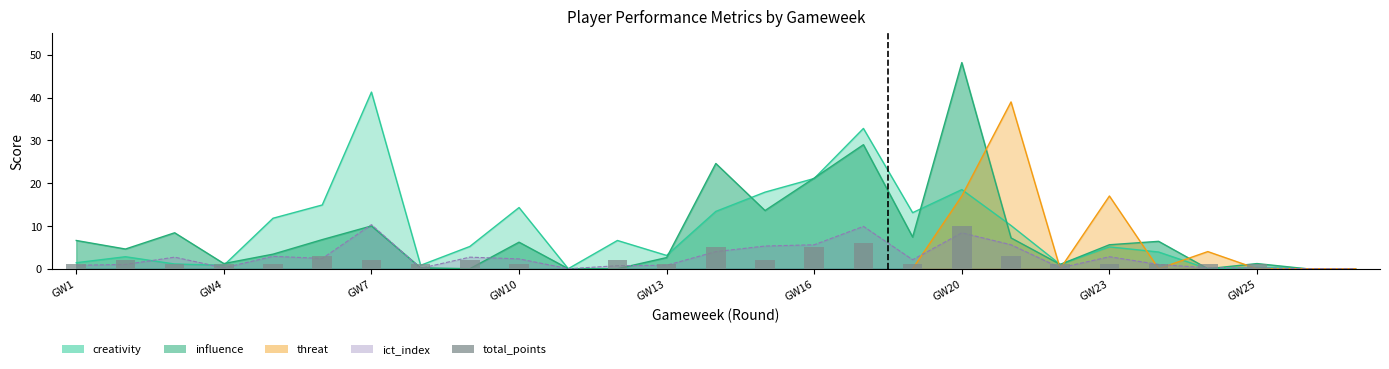

How many data points are above 1?

11